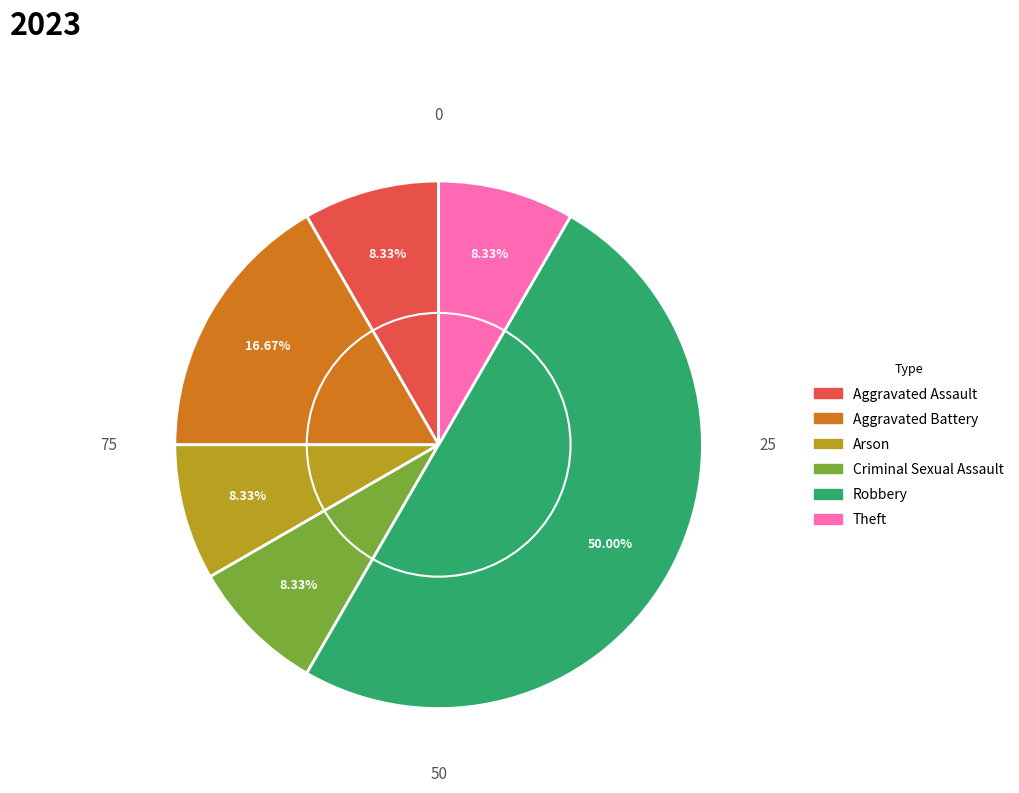

To the nearest percent, what portion does Aggravated Assault represent?

8%